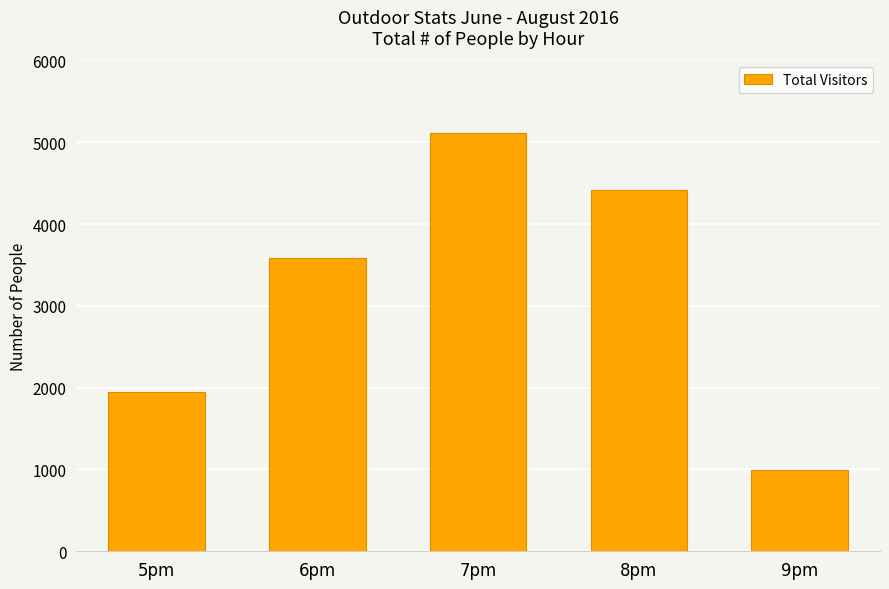

Rank the categories by value from highest to lowest.

7pm, 8pm, 6pm, 5pm, 9pm